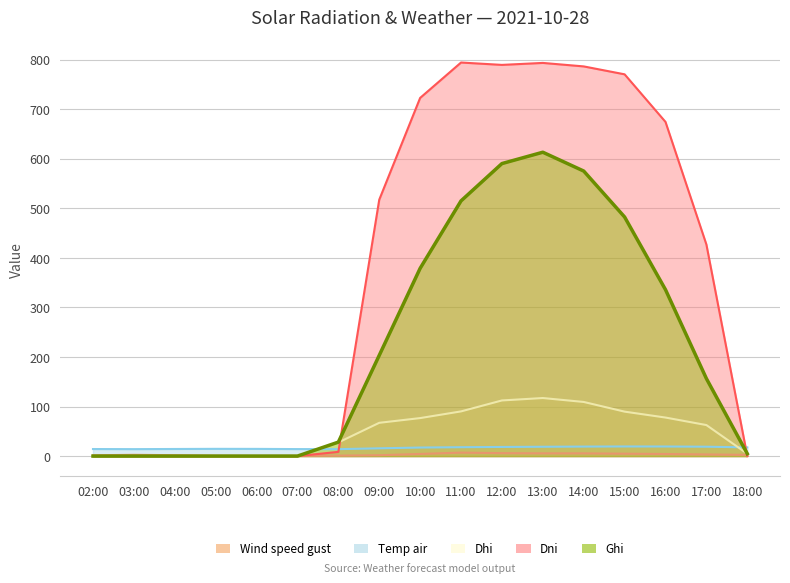

What are all the series names shown in the legend?

wind_speed_gust, temp_air, ghi, dni, dhi